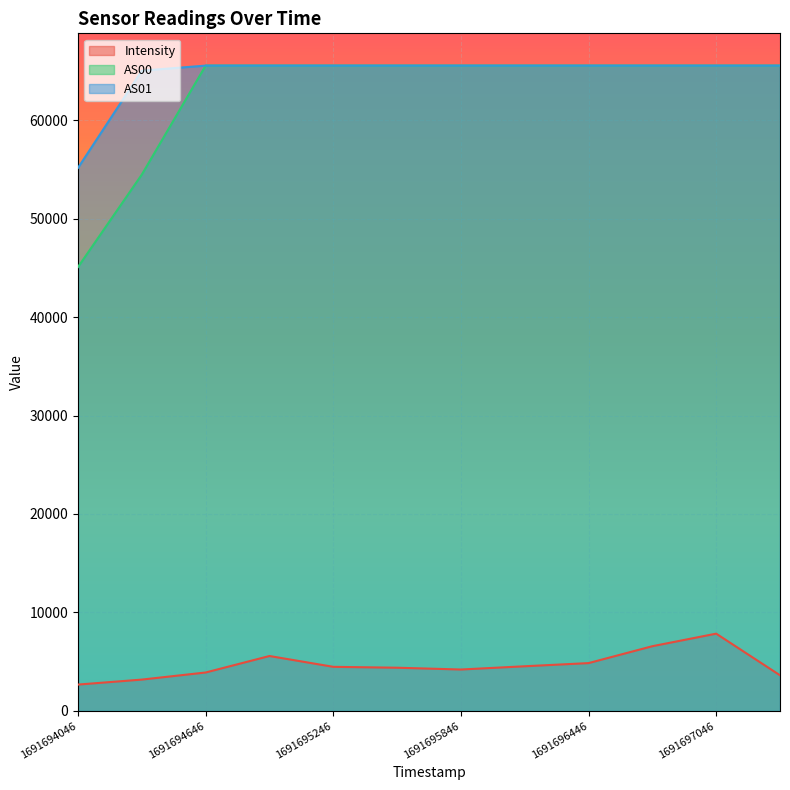

Which label corresponds to the smallest value in the chart?

1691694046